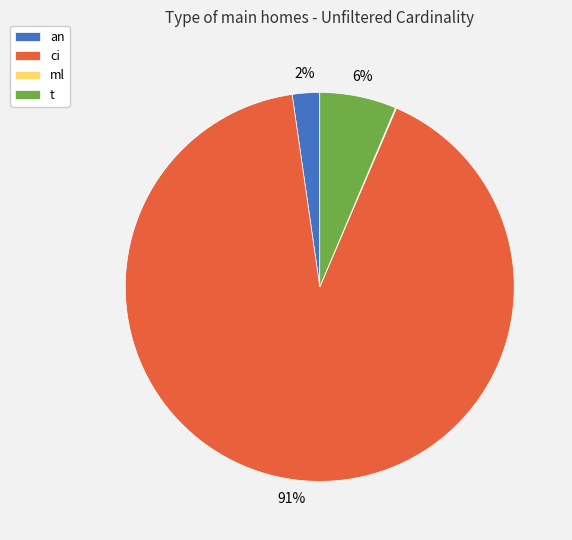

Is it true that t is 6% of the pie?

True